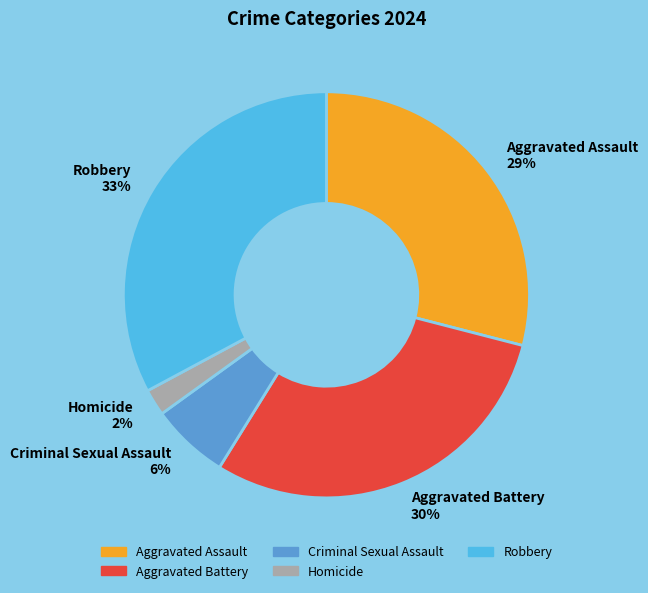

The Criminal Sexual Assault slice represents 6% of the pie. True or false?

True